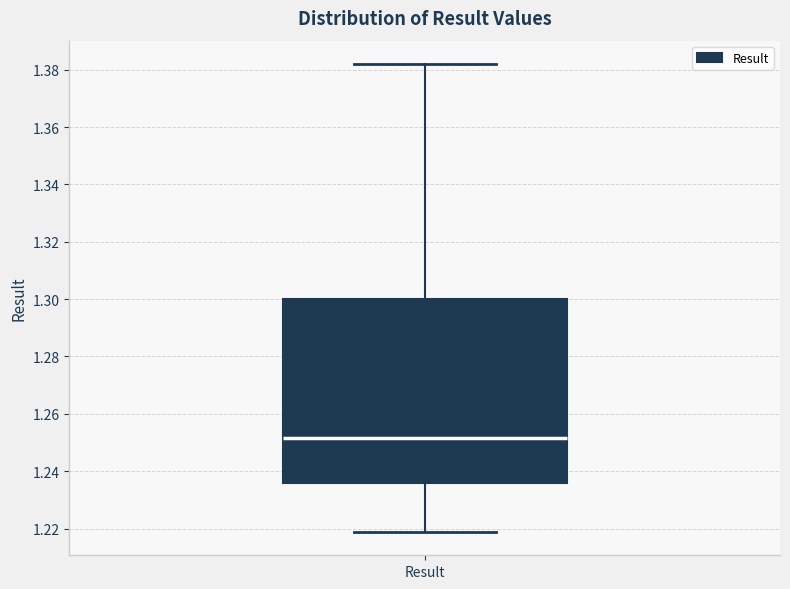

Read this box plot against the y-axis: the position of the median line, the range covered by the box, and the ends of both whiskers. The values are not printed on the chart, so give them approximately, as read against the axis.

median 1.252, box 1.236 to 1.300, whiskers 1.218 to 1.382